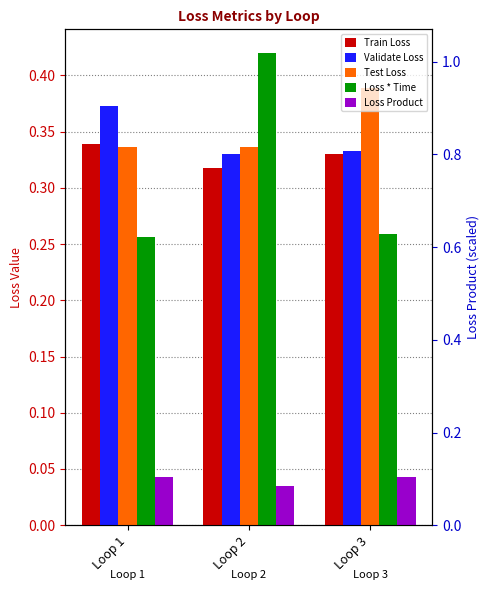

How many bars are there in total?

15